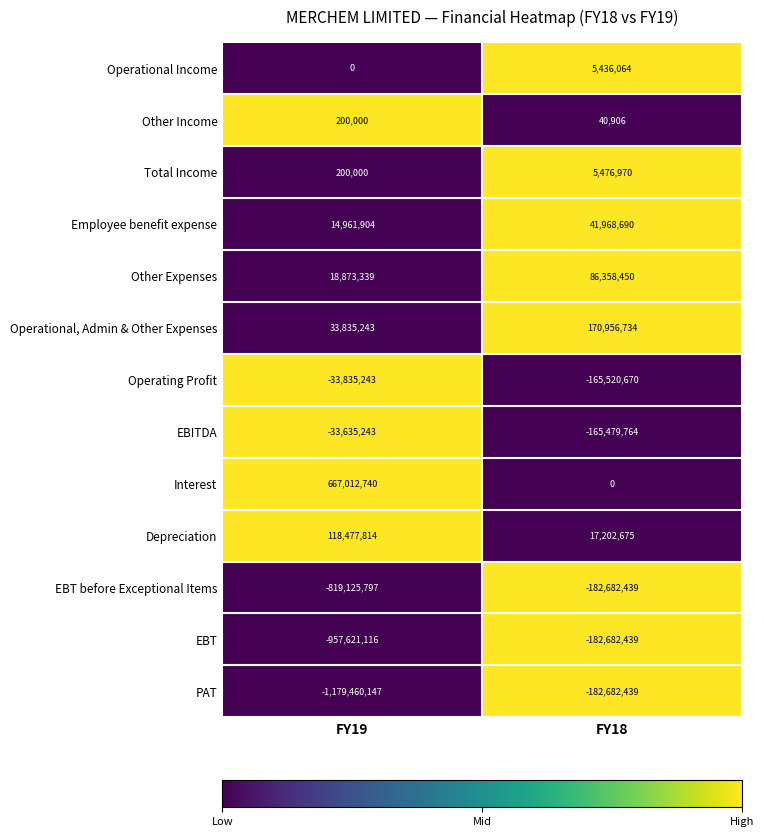

Reading left to right, transcribe all the data shown in this chart.

Operational Income: 0	5436064
Other Income: 200000	40906
Total Income: 200000	5476970
Employee benefit expense: 14961904	41968690
Other Expenses: 18873339	86358450
Operational, Admin & Other Expenses: 33835243	170956734
Operating Profit: -33835243	-165520670
EBITDA: -33635243	-165479764
Interest: 667012740	0
Depreciation: 118477814	17202675
EBT before Exceptional Items: -819125797	-182682439
EBT: -957621116	-182682439
PAT: -1179460147	-182682439